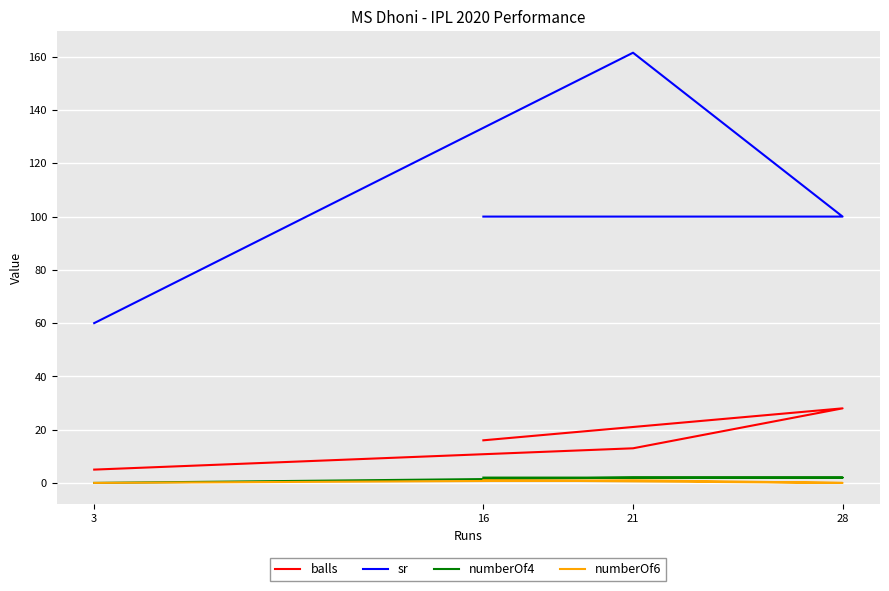

Between 28 and 21, which series saw the biggest shift?

sr